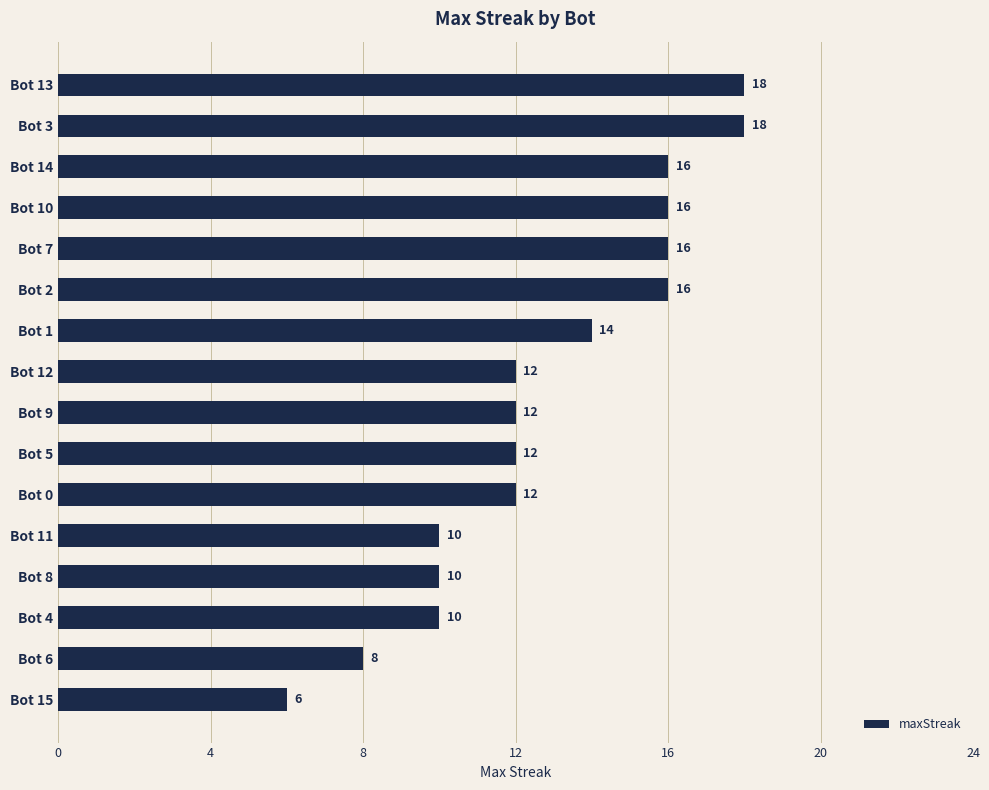

What is the minimum value shown in the chart?

6